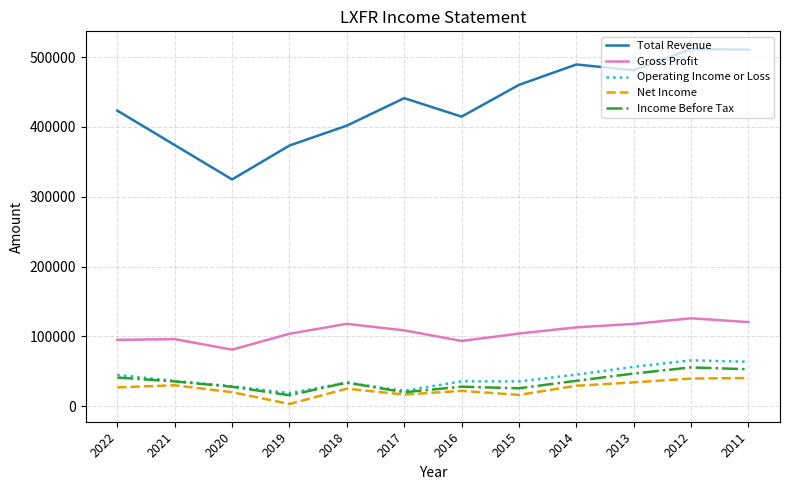

What value does the Income Before Tax series have at 2019, to the nearest 100?

15600